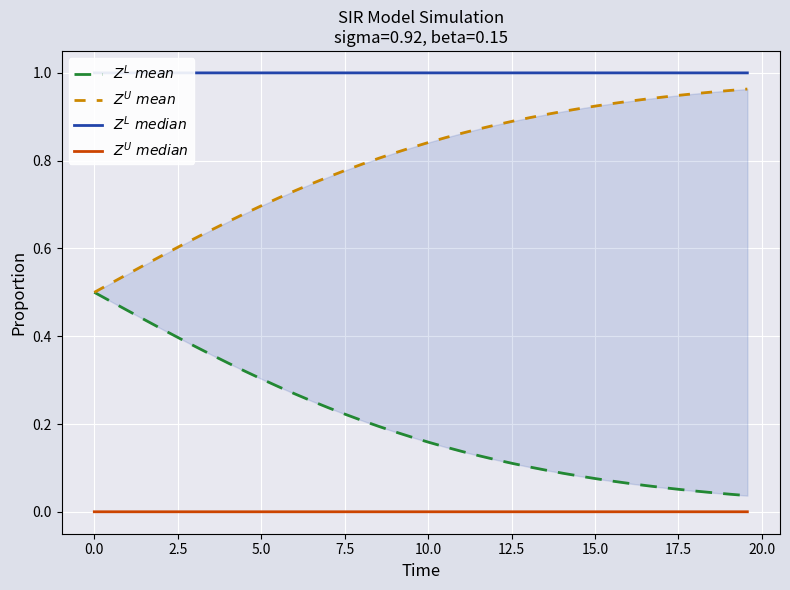

Is it true that $Z^L\ mean$ equals 0.5 at 0.0?

True